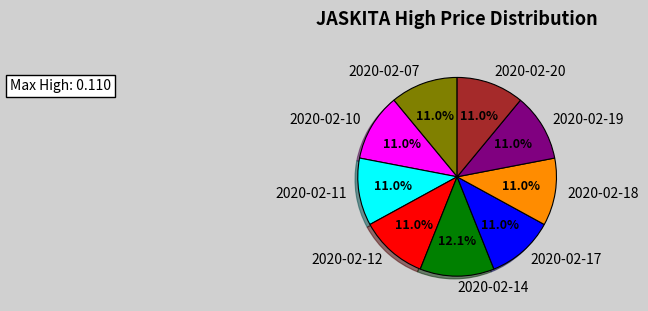

To the nearest percent, what is the difference between the largest and smallest slice percentages?

1%